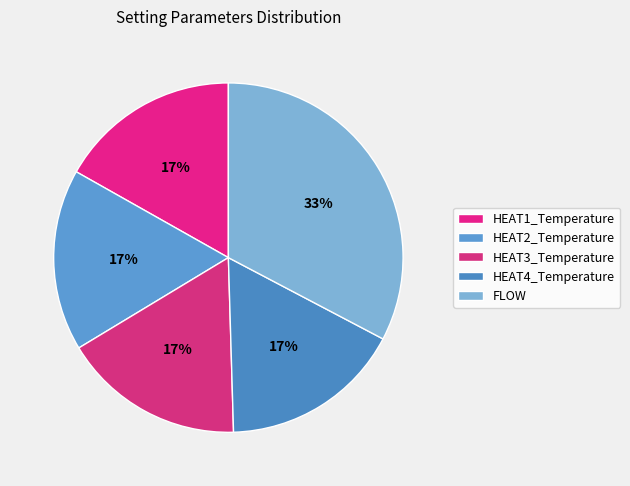

To the nearest percent, what percentage of the pie is HEAT3_Temperature?

17%